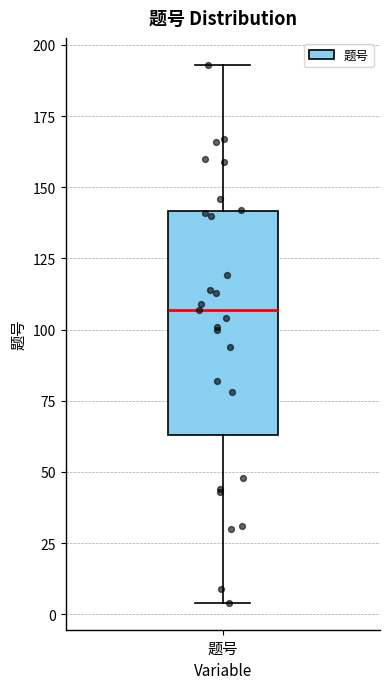

Read this box plot against the y-axis: the position of the median line, the range covered by the box, and the ends of both whiskers. The values are not printed on the chart, so give them approximately, as read against the axis.

median 105, box 65 to 140, whiskers 5 to 195